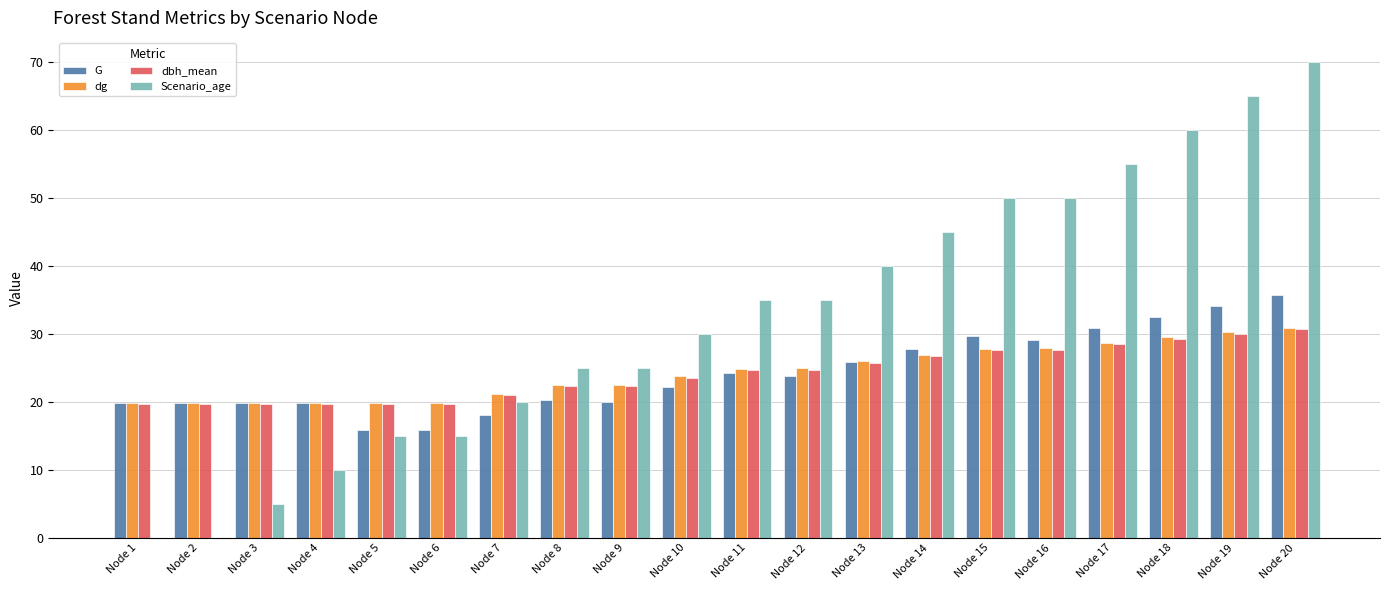

At which label does G reach its peak?

Node 20